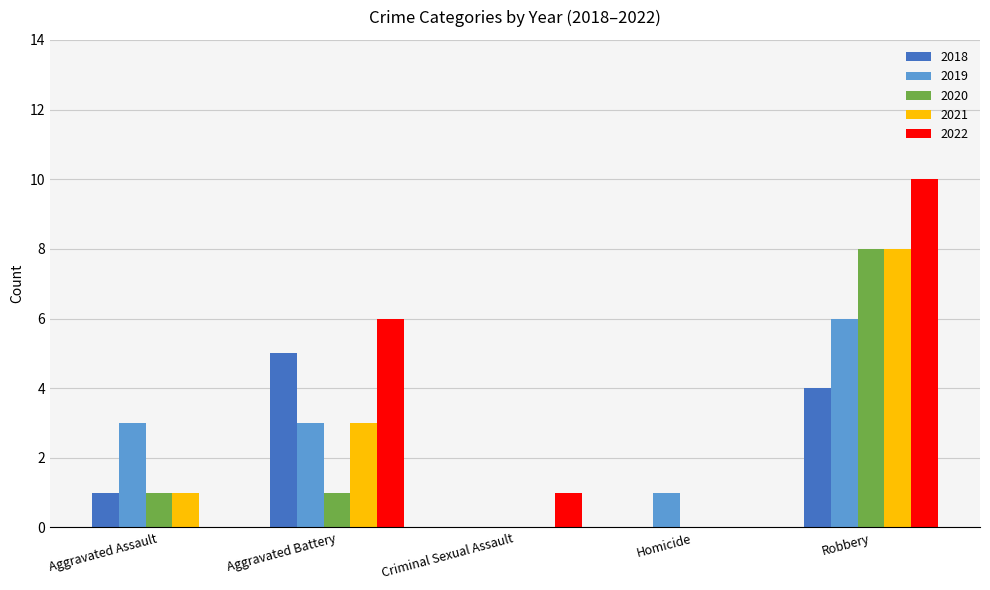

How many groups of bars are there?

5